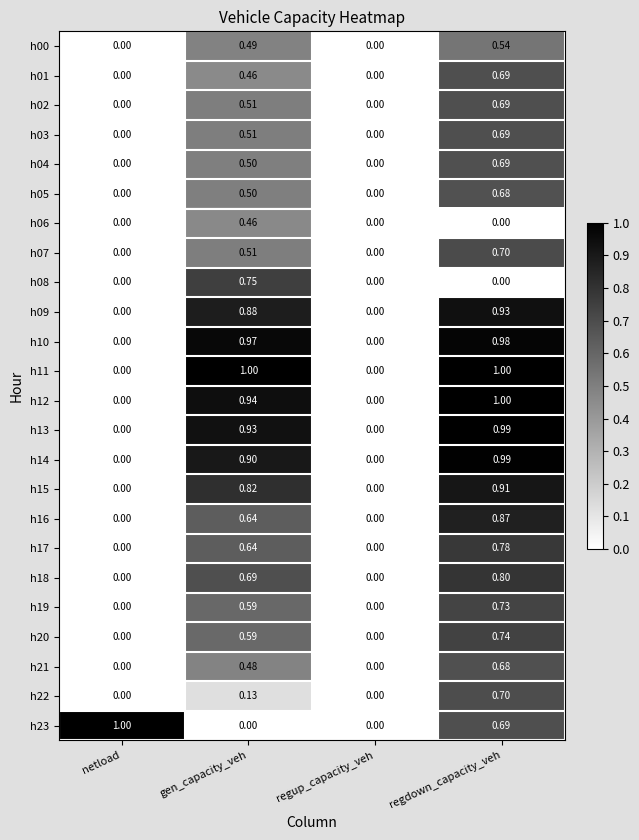

At which category is the sum across all series the highest?

regdown_capacity_veh